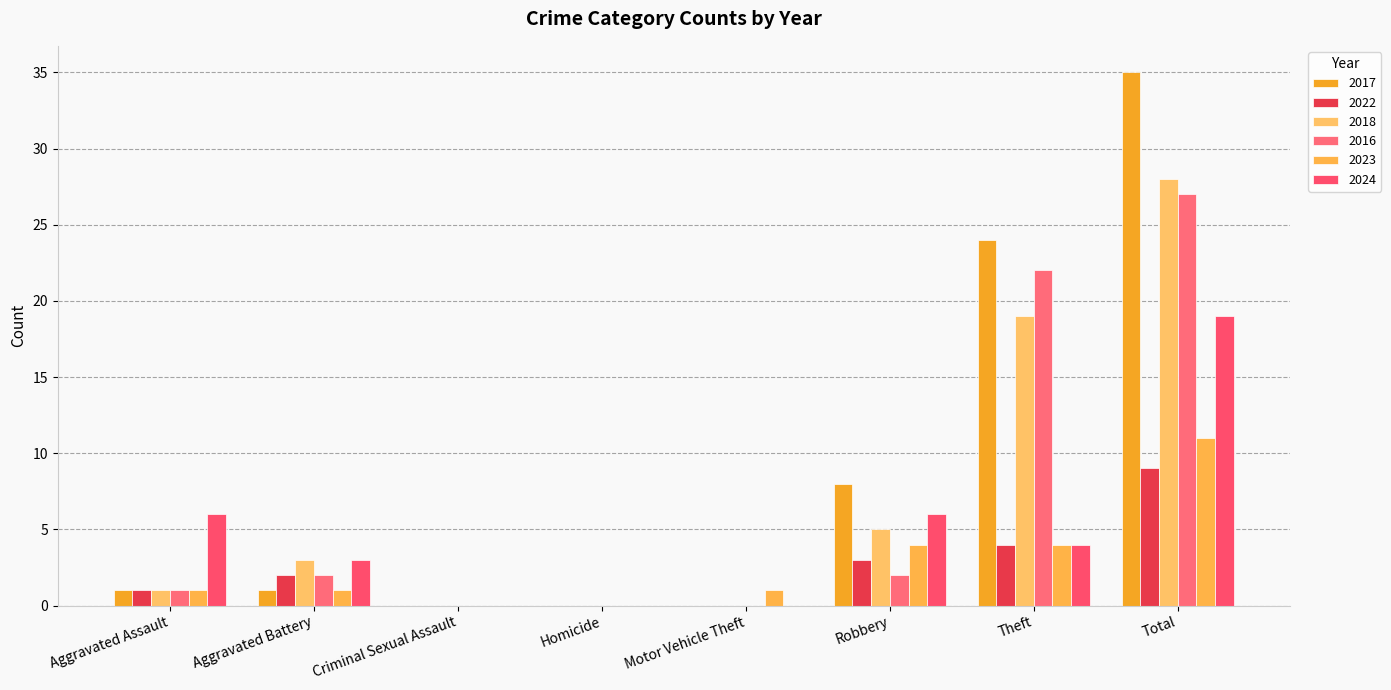

Reading right to left, list all the values displayed in this chart.

2017: 35	24	8	0	0	0	1	1
2022: 9	4	3	0	0	0	2	1
2018: 28	19	5	0	0	0	3	1
2016: 27	22	2	0	0	0	2	1
2023: 11	4	4	1	0	0	1	1
2024: 19	4	6	0	0	0	3	6